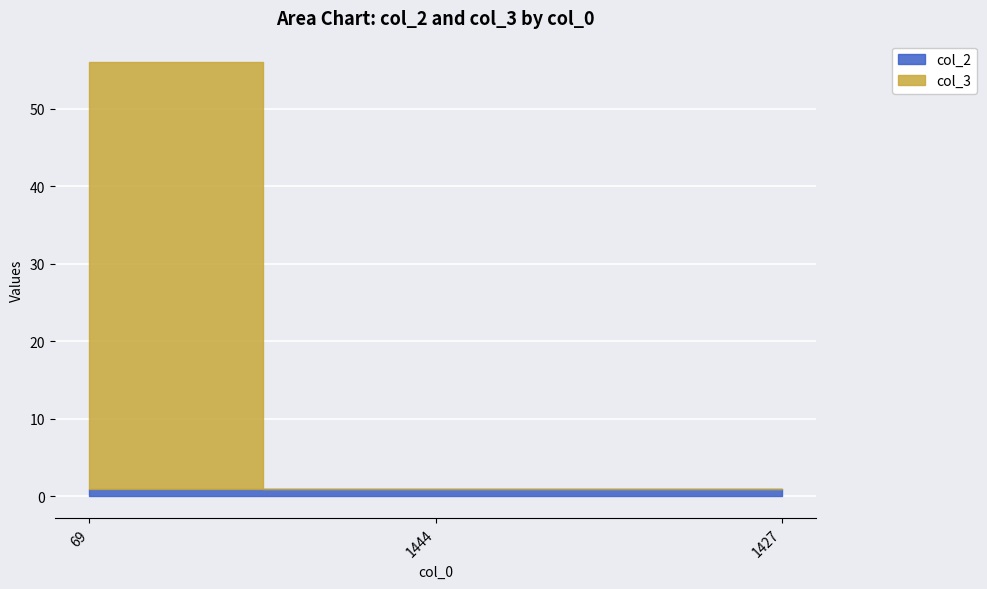

Which category has the lowest value in the col_2 series?

69